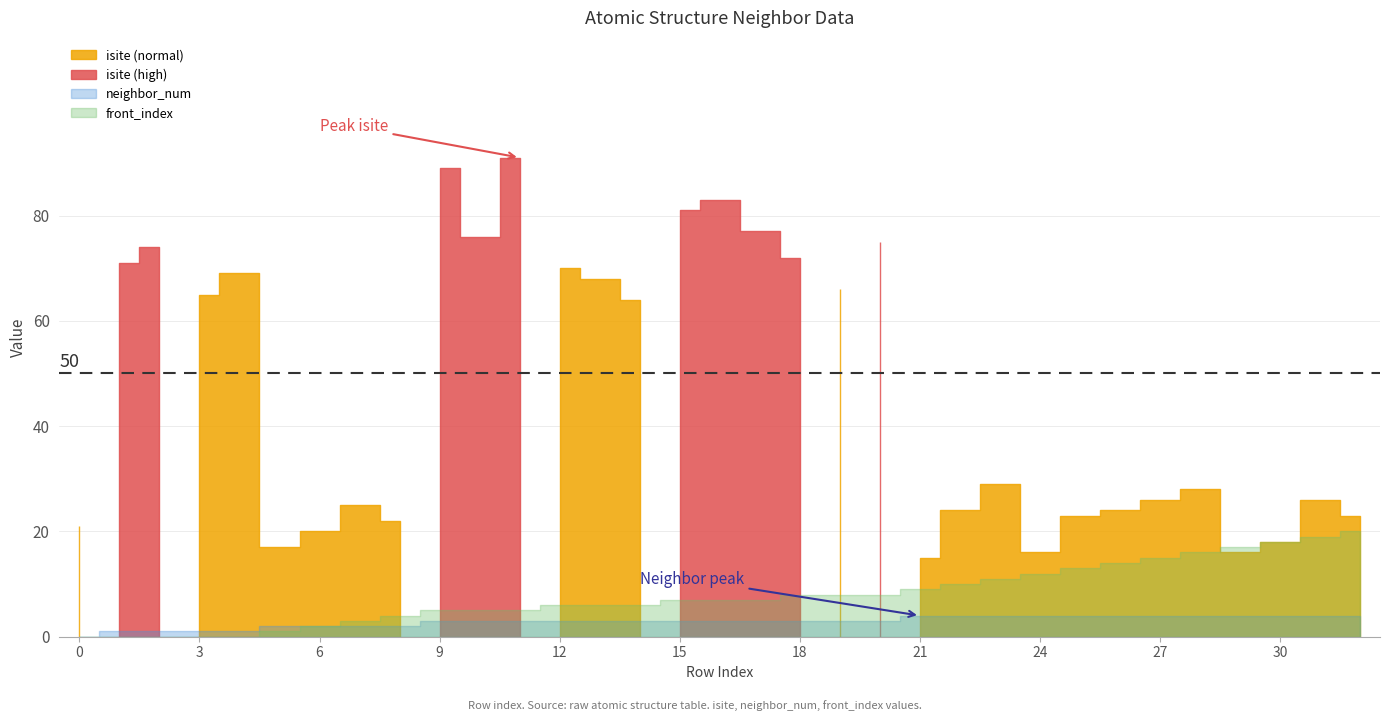

List the labels in order of neighbor_num value, smallest first.

0, 1, 2, 3, 4, 5, 6, 7, 8, 9, 10, 11, 12, 13, 14, 15, 16, 17, 18, 19, 20, 21, 22, 23, 24, 25, 26, 27, 28, 29, 30, 31, 32